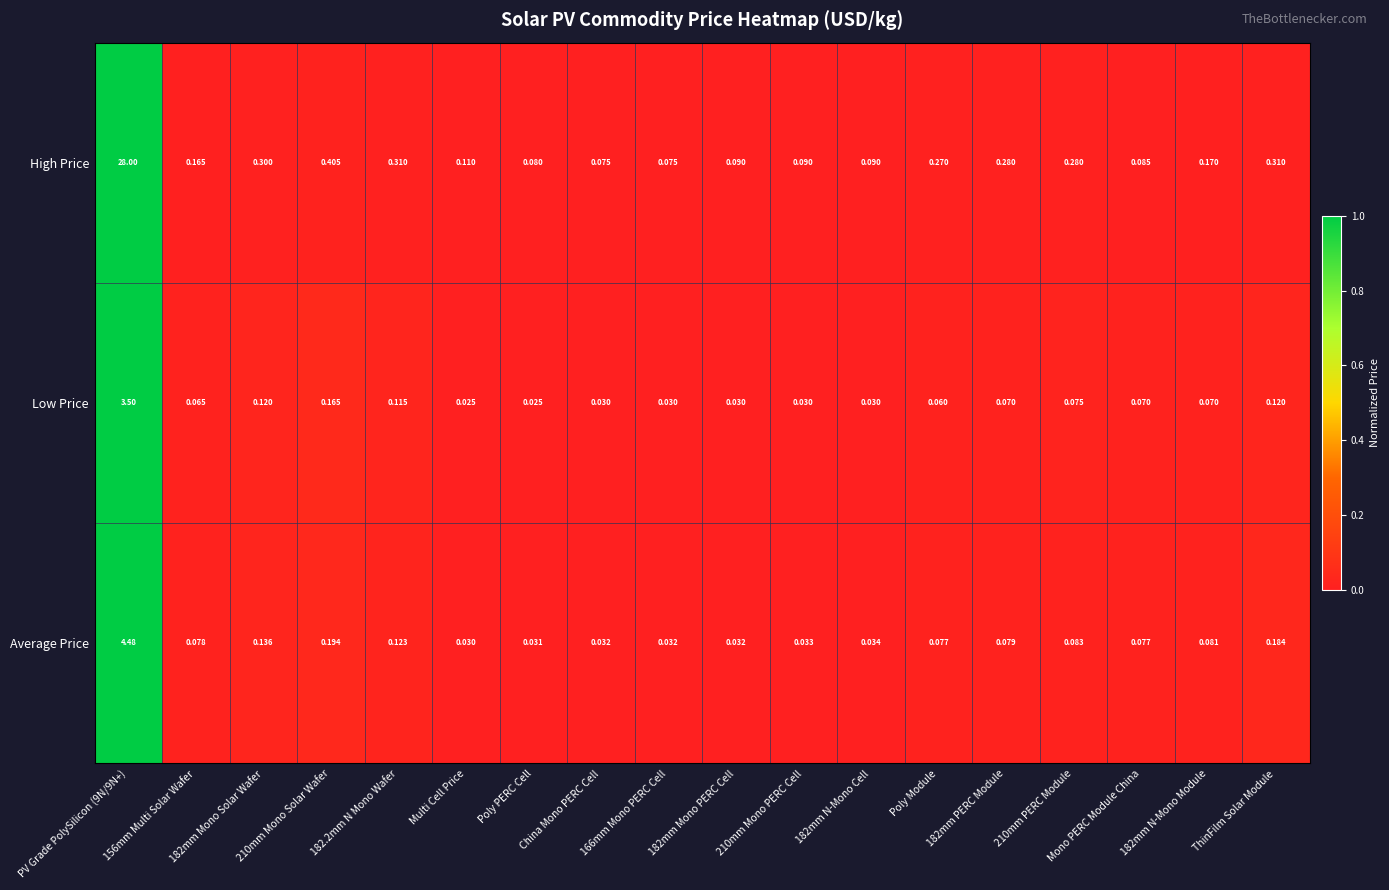

What is the total value across all series at 182.2mm N Mono Wafer?

0.5